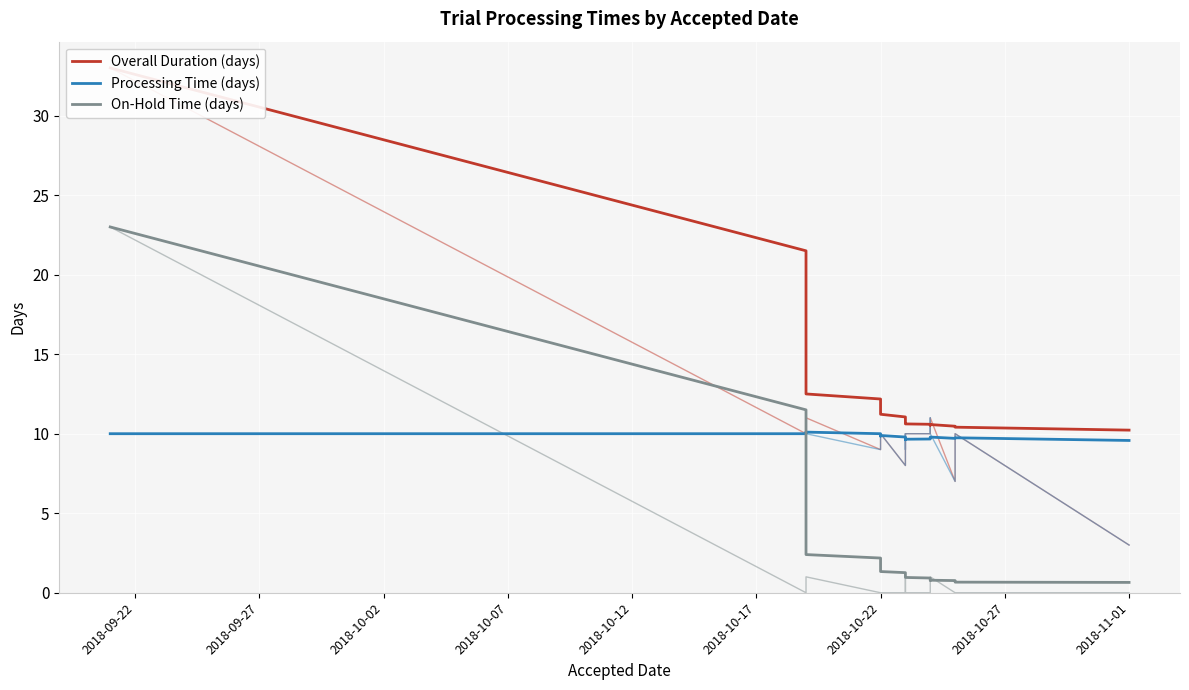

True or false: Processing Time (days) and On-Hold Time (days) intersect in this chart.

True